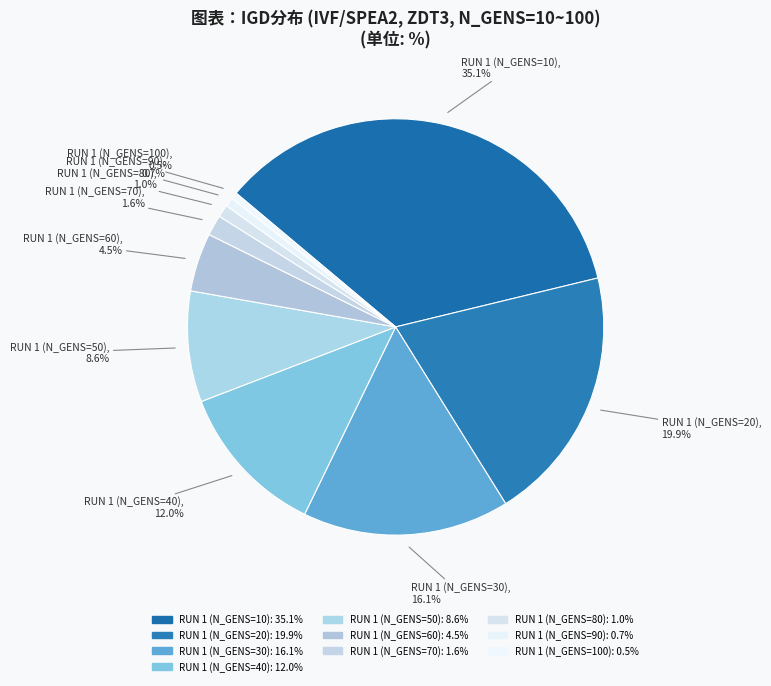

How many segments does this pie chart have?

10